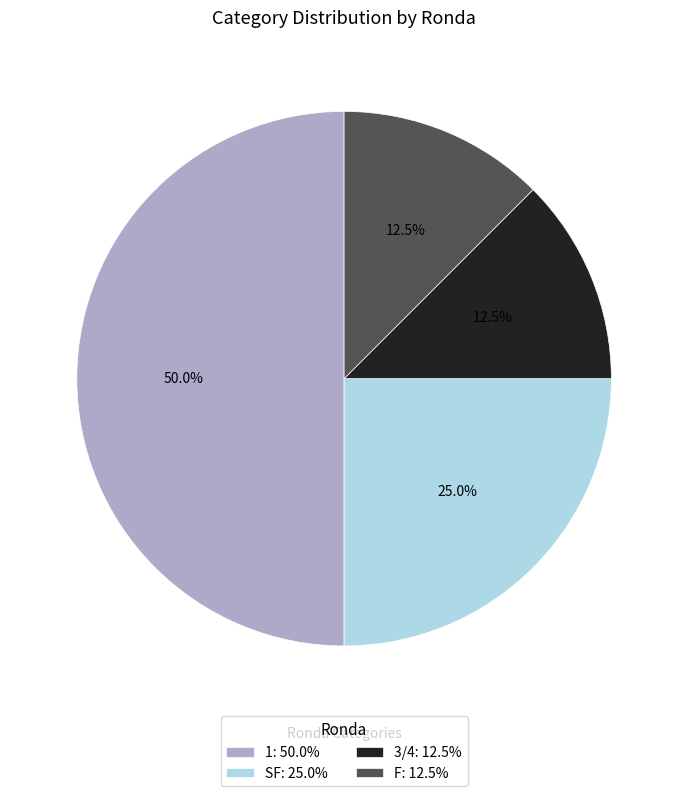

To the nearest percent, what portion does 1 represent?

50%